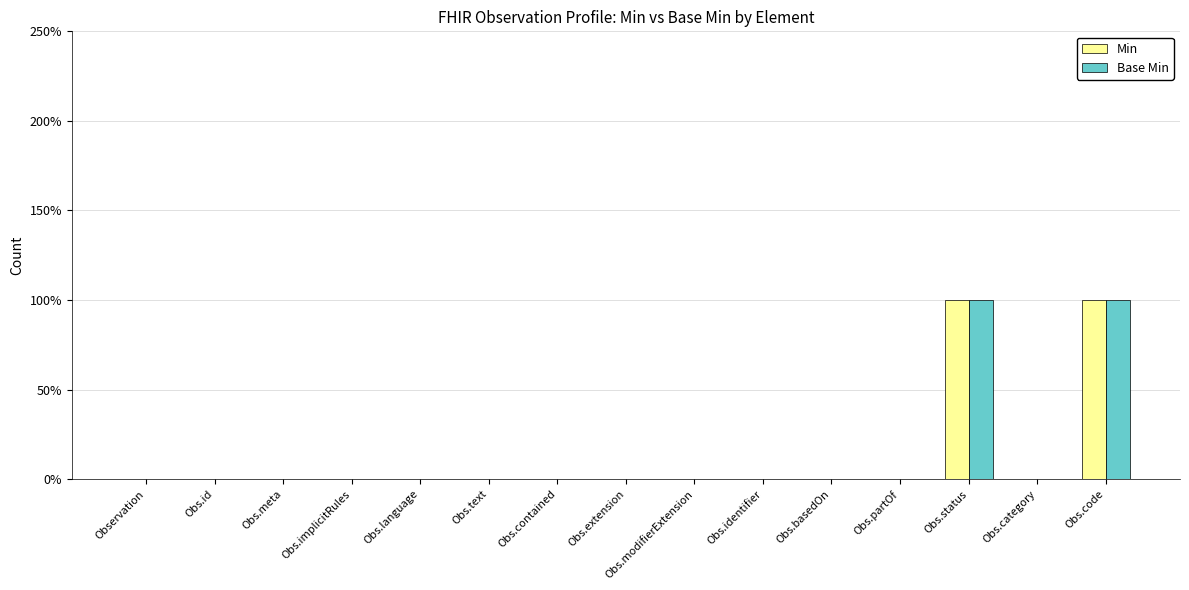

Does the chart contain stacked bars?

No